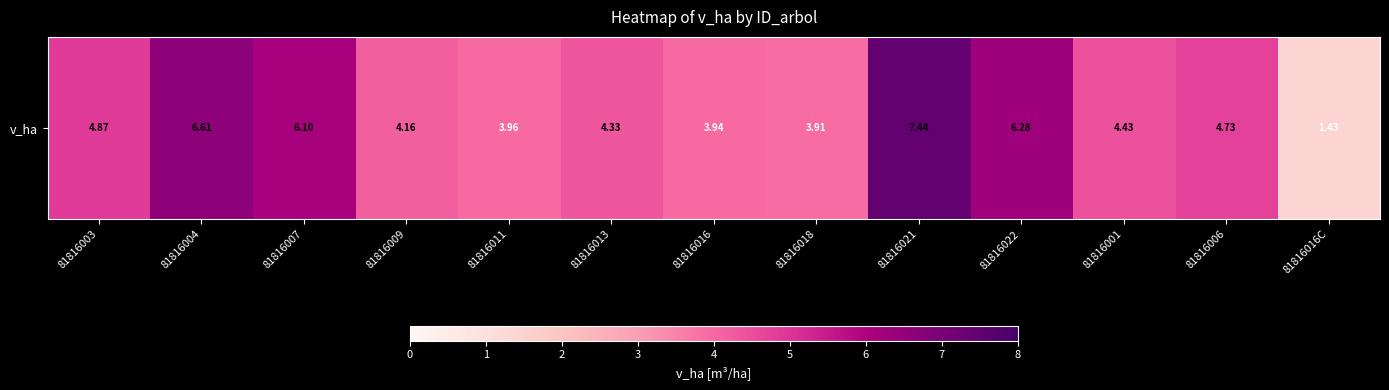

What is the average value?

4.8